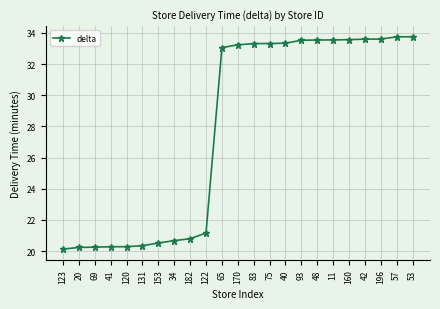

What is the smallest value displayed?

20.1